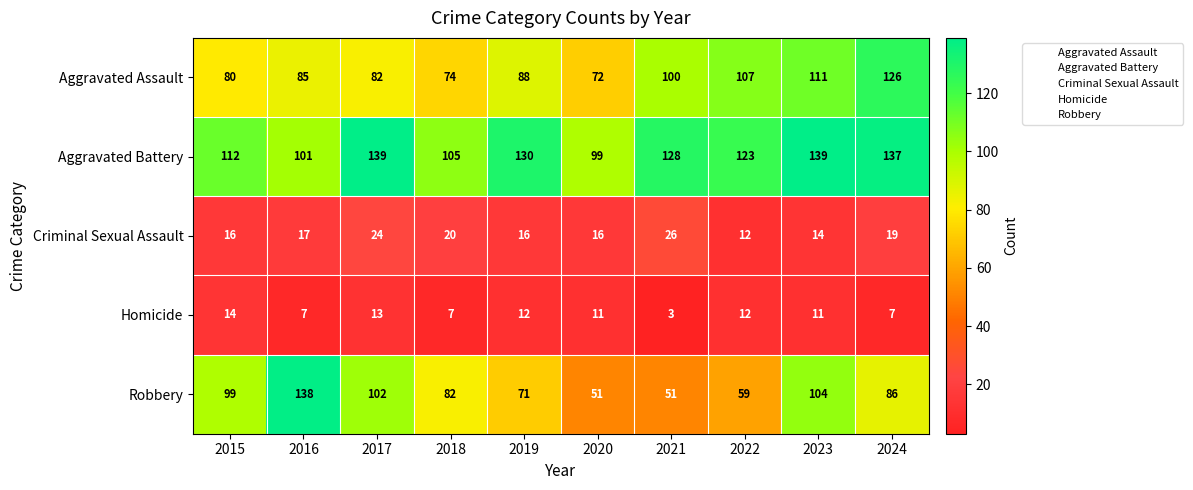

Is it true that Criminal Sexual Assault equals 44 at 2021?

False